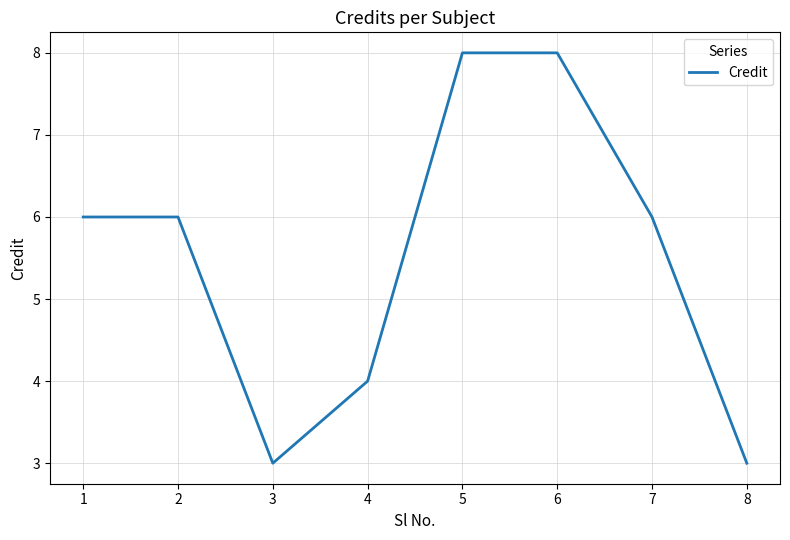

Approximately how many times larger is the value at 2 compared to 8?

2.0